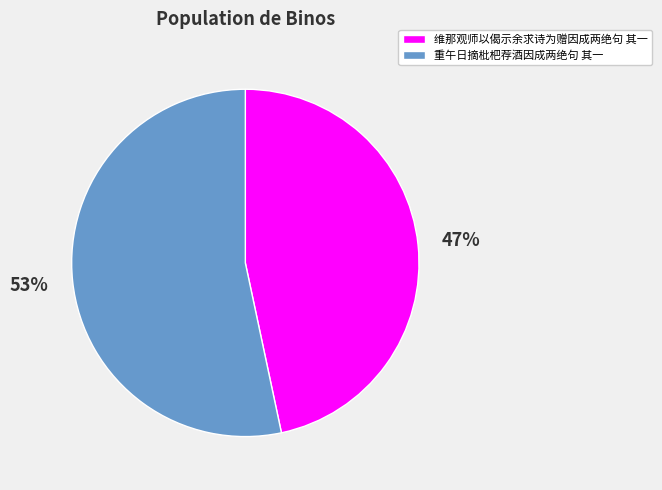

Approximately how many times larger is the value at 重午日摘枇杷荐酒因成两绝句 其一 compared to 维那观师以偈示余求诗为赠因成两绝句 其一?

1.1